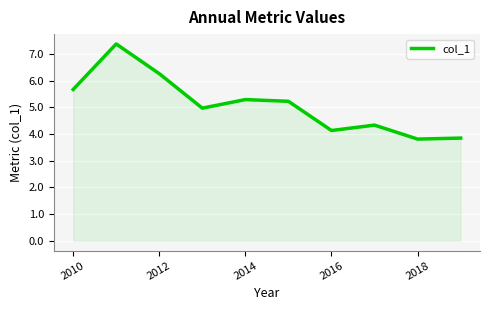

Reading left to right, what are all the values shown in this chart?

5.7	7.4	6.3	5.0	5.3	5.2	4.1	4.3	3.8	3.8